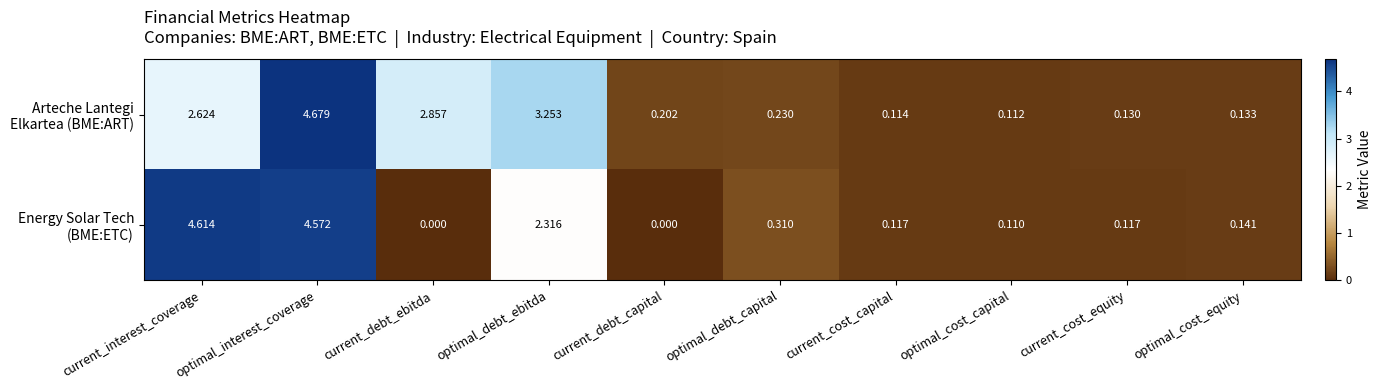

At which category does the chart reach its peak across all series?

optimal_interest_coverage